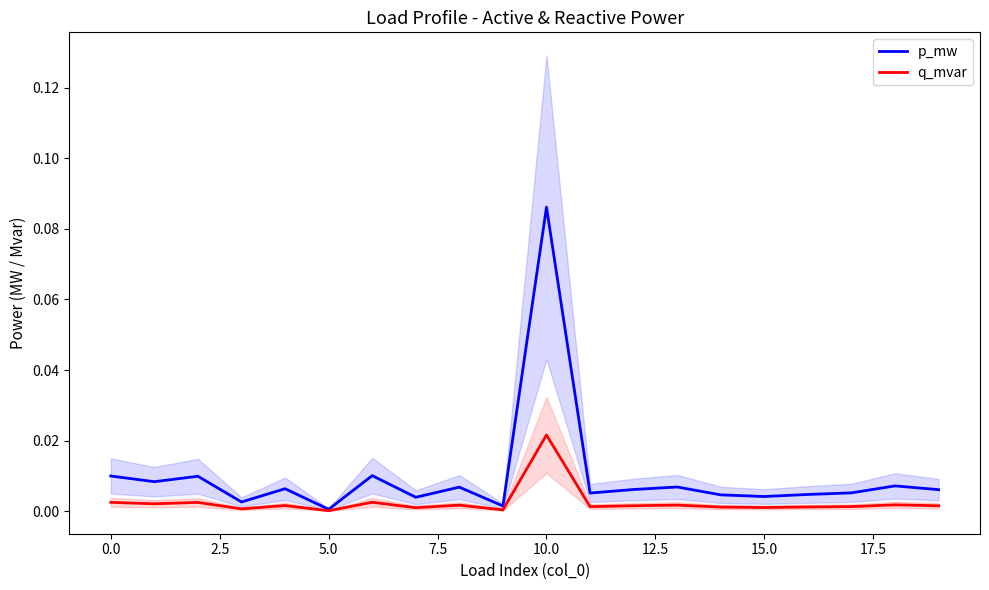

Which category has the highest value in the q_mvar series?

10.0